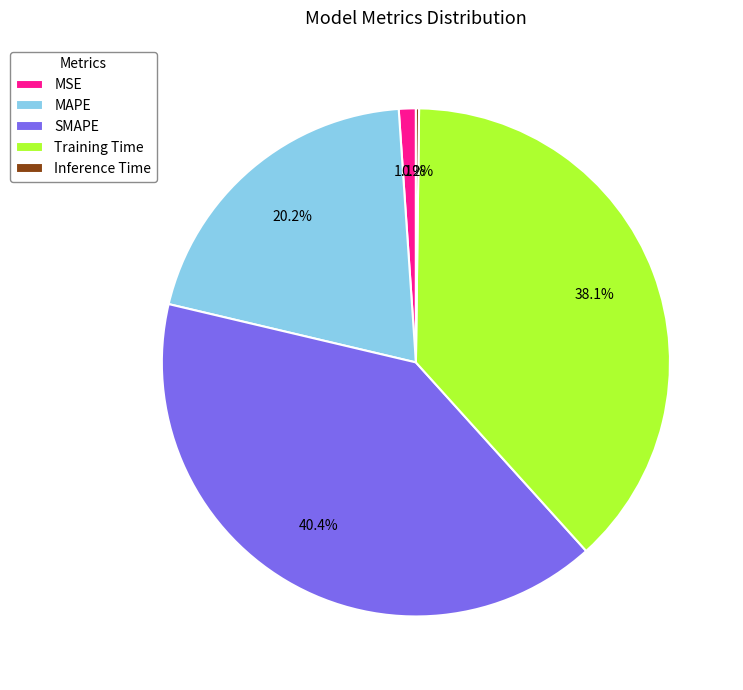

What portion of the pie excludes MAPE?

79.8%